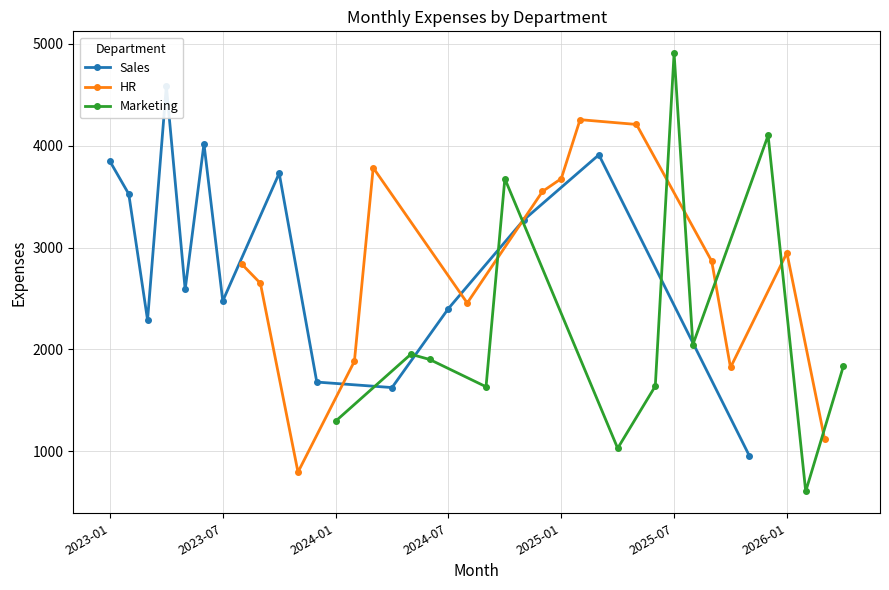

What is the value of the HR point at the 6th from the left?

2456